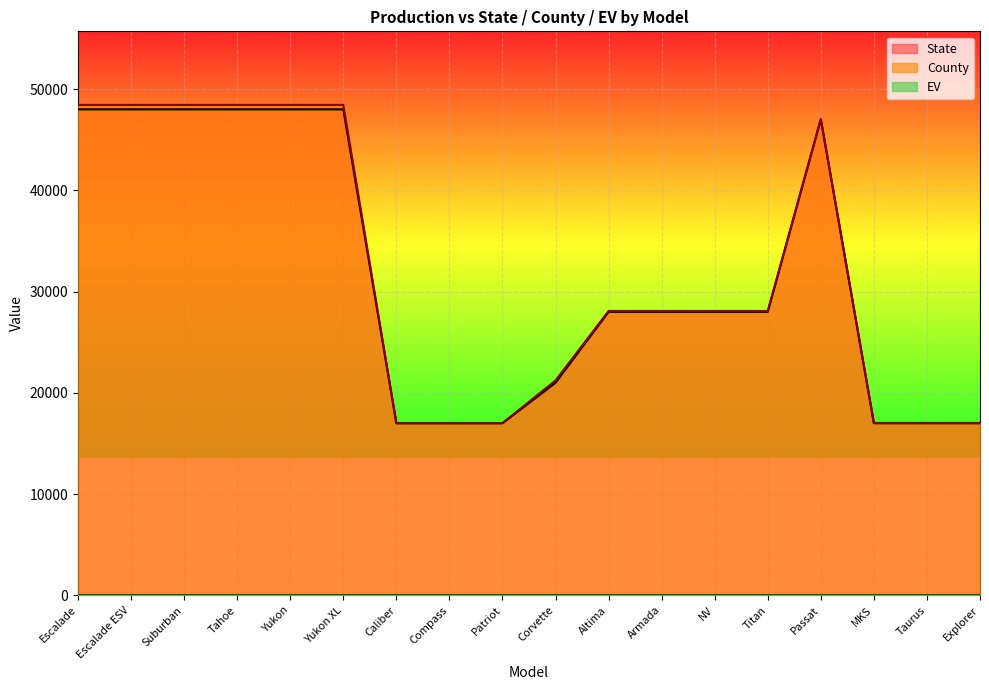

How many interior local peaks does the County series have?

1